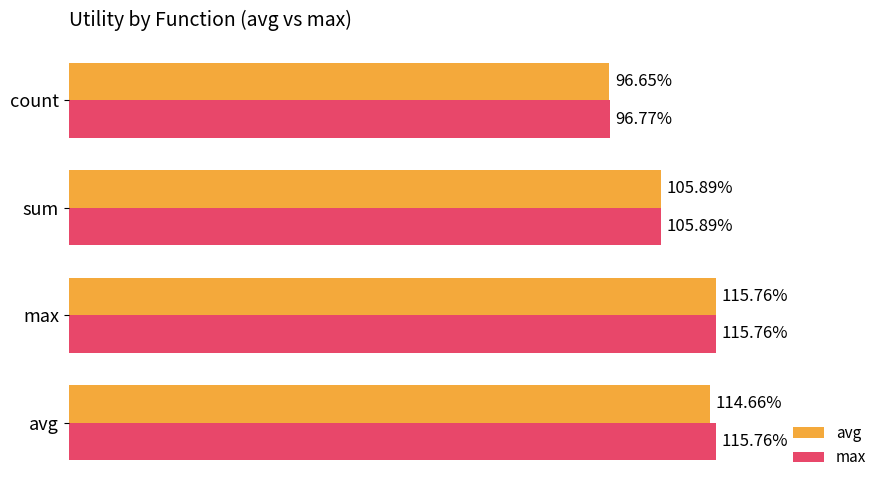

What is the maximum value shown in the chart?

1.2